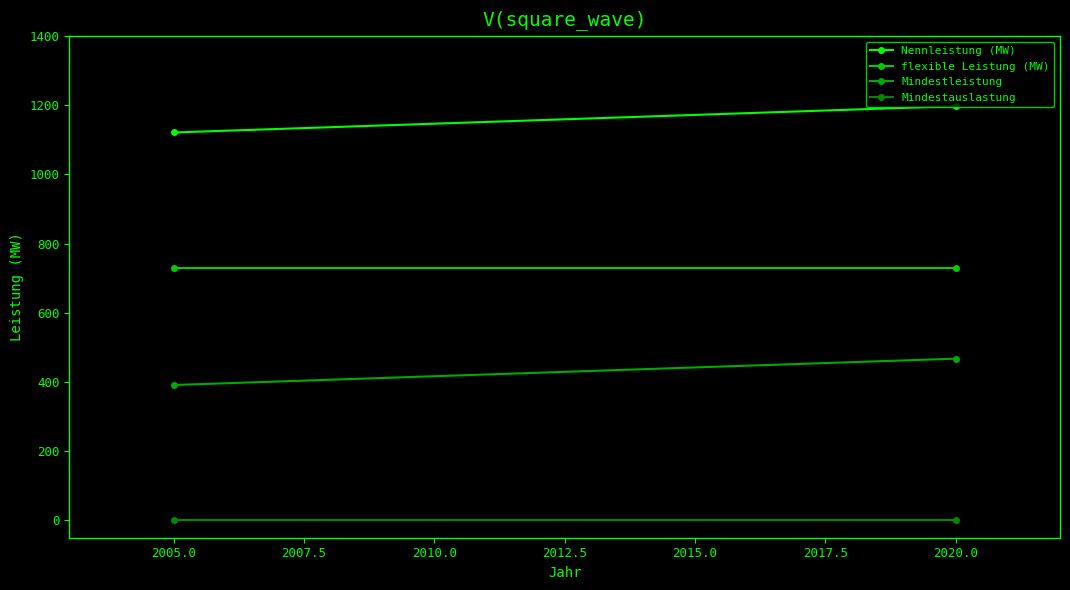

Which series has the widest spread of values?

Mindestleistung